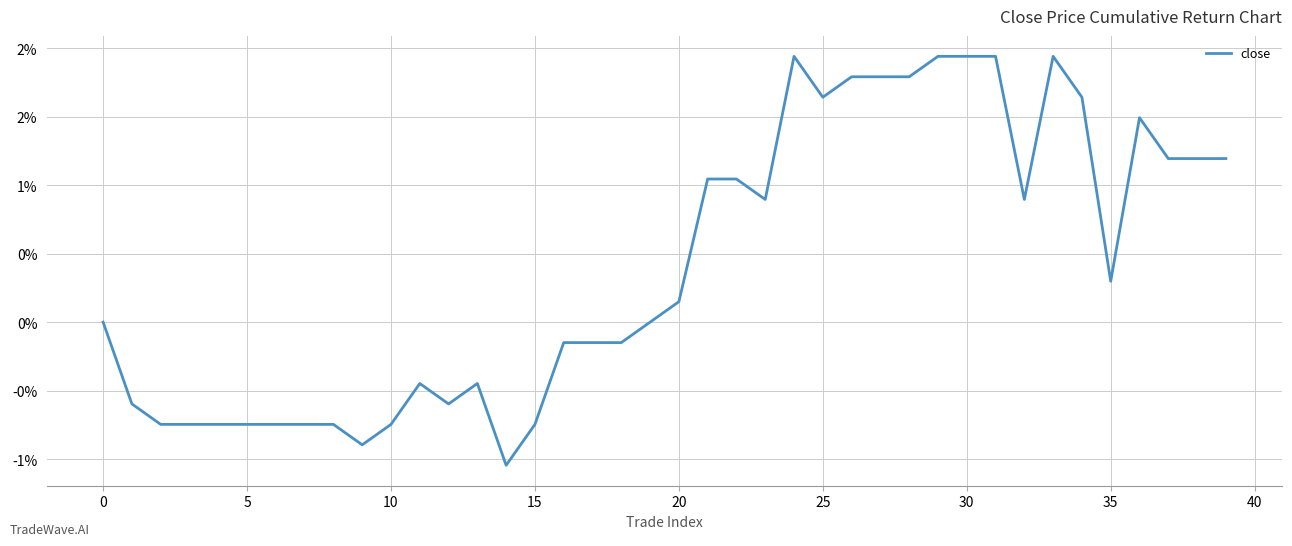

Where is the first local maximum?

11